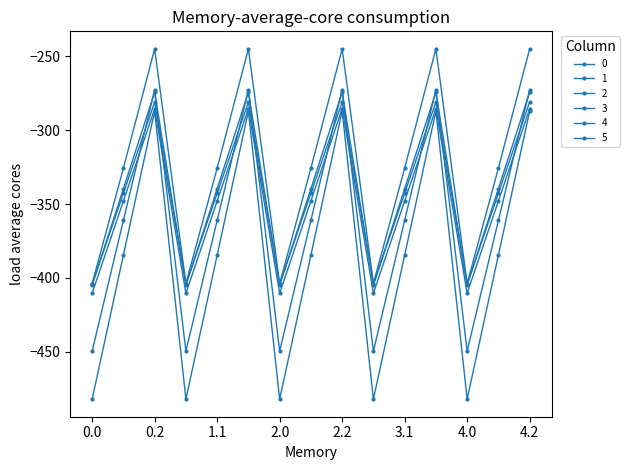

How many series are shown in this chart?

6